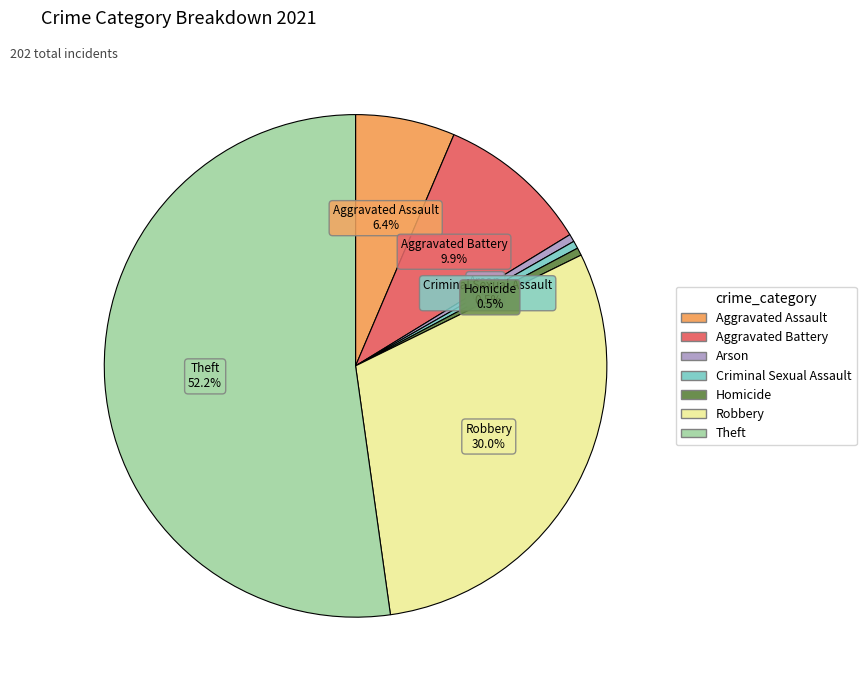

What is the largest slice in the pie chart?

Theft